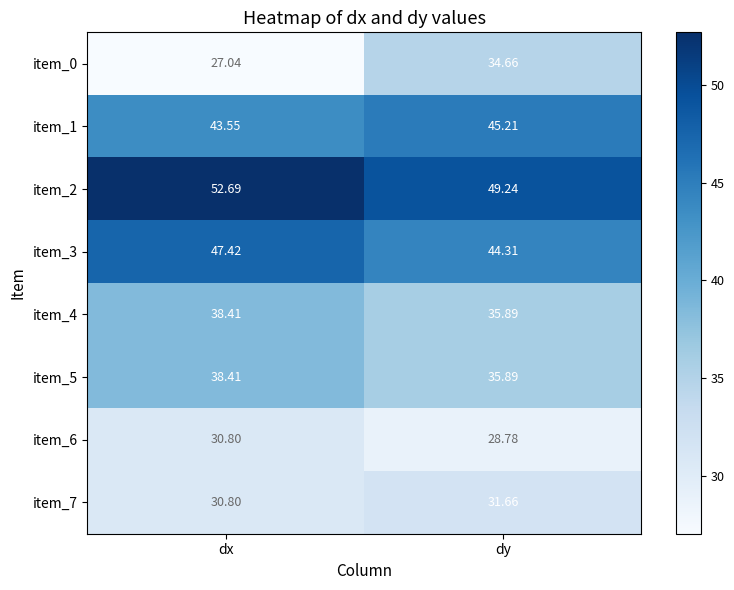

At how many categories does at least one series exceed 41?

2